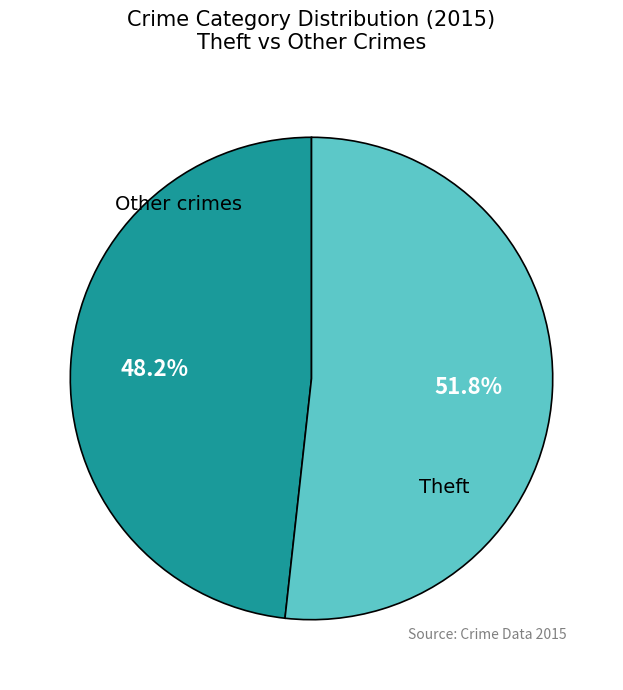

Is there any slice that represents more than half of the pie?

Yes